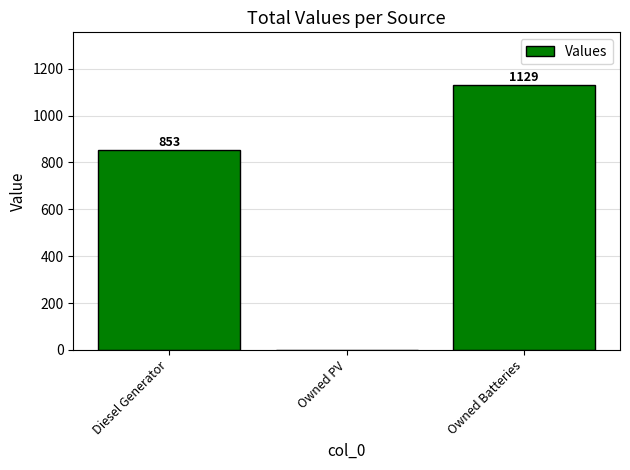

Between Owned Batteries and Owned PV, which is larger?

Owned Batteries